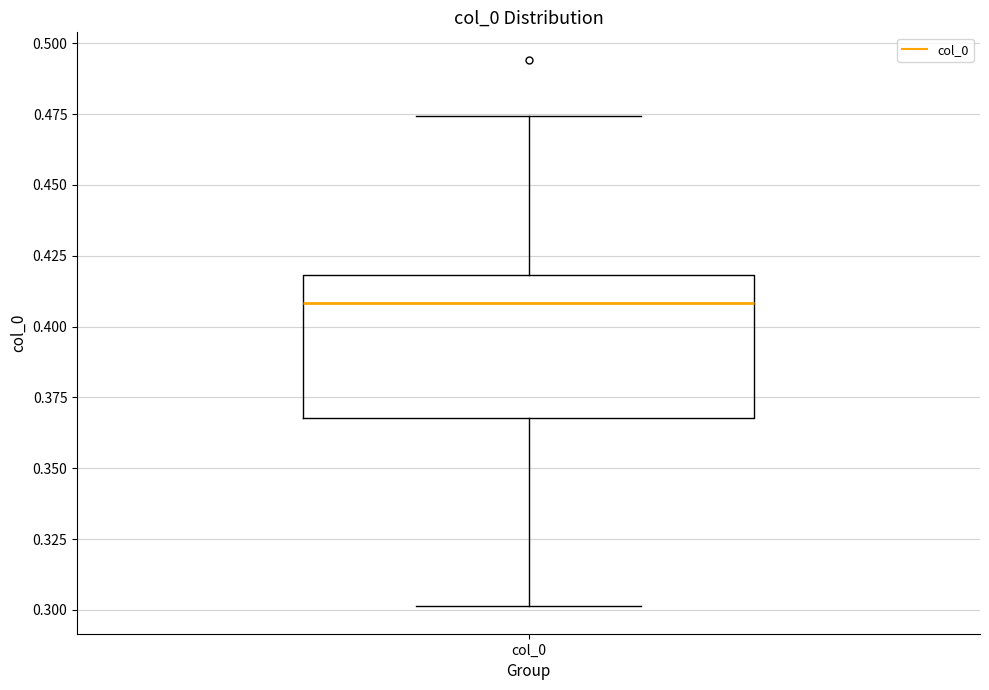

Transcribe this box plot: give where the median line is, the range the box spans, and where the two whiskers end, as read against the y-axis. The values are not printed on the chart, so give them approximately, as read against the axis.

median 0.410, box 0.370 to 0.420, whiskers 0.300 to 0.475